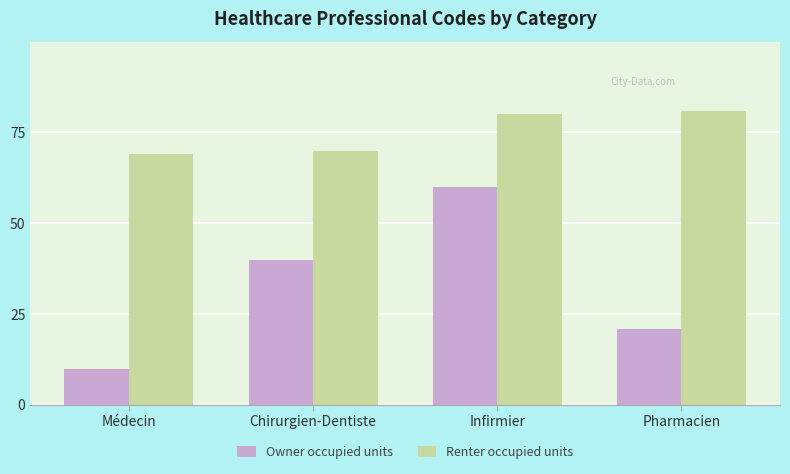

Which label corresponds to the smallest value in the chart?

Médecin